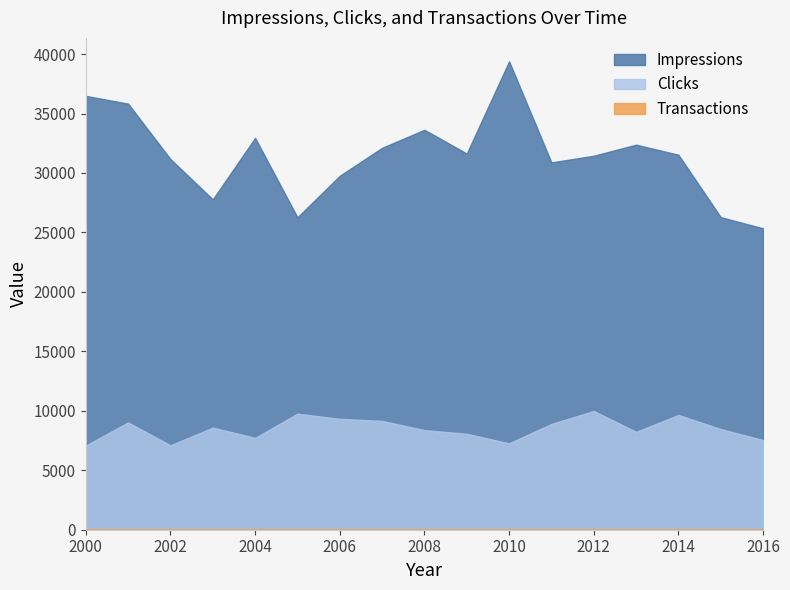

Is it true that Impressions equals 32382 at 2013?

True